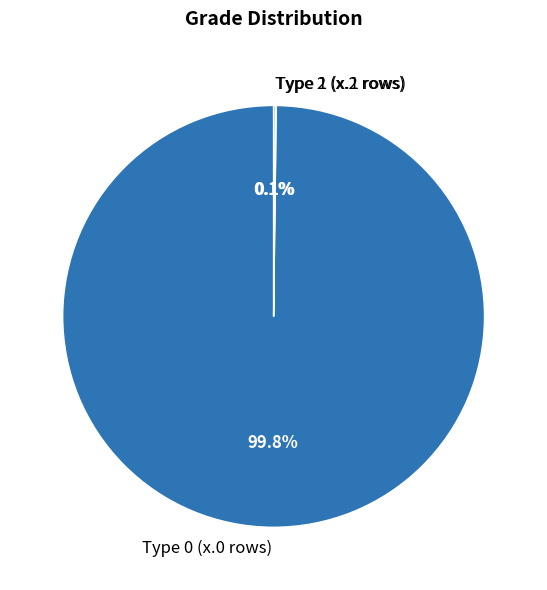

Does any single category account for the majority?

Yes